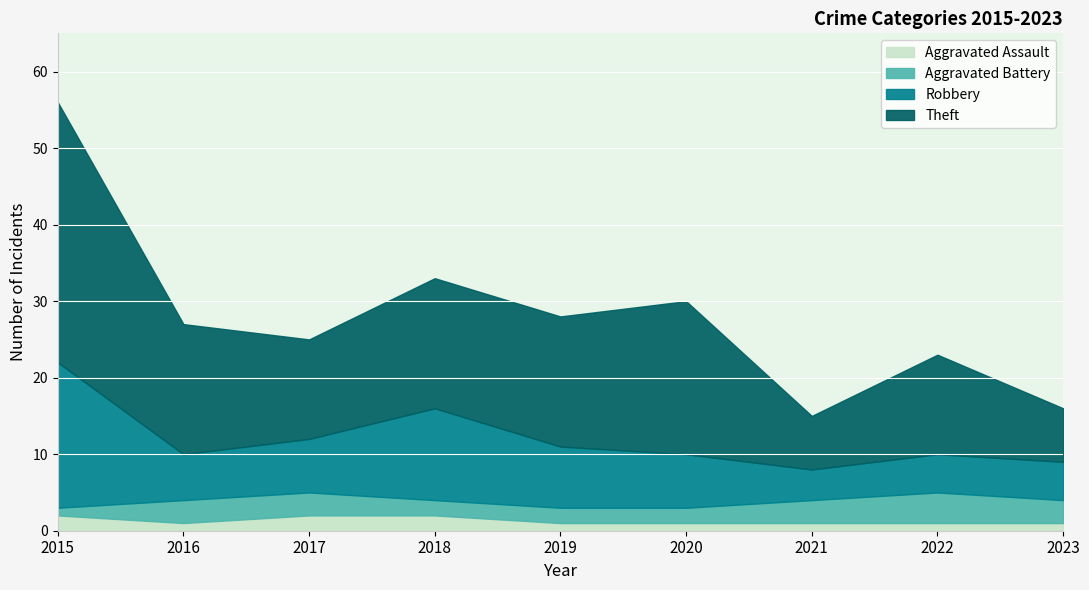

What is the total value across all series at 2023?

16